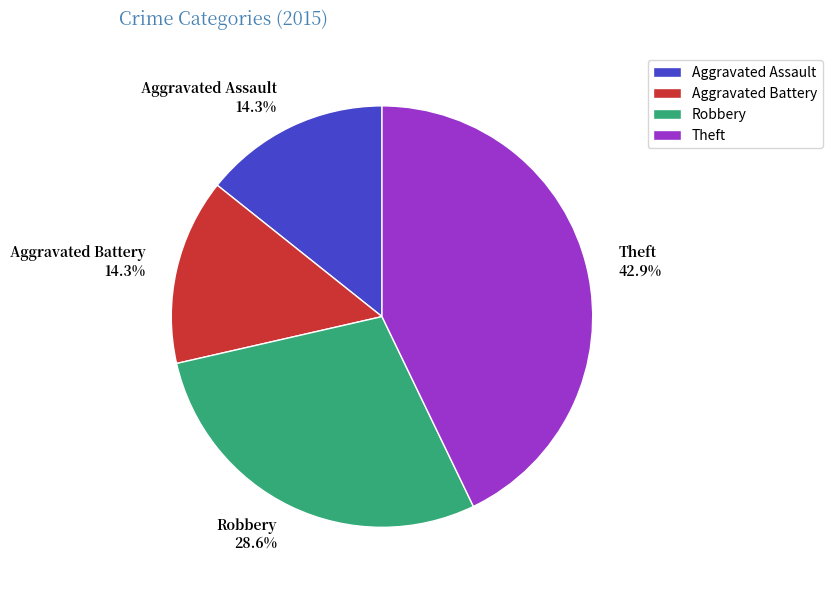

To the nearest percent, what is the combined percentage of Aggravated Assault and Theft?

57%